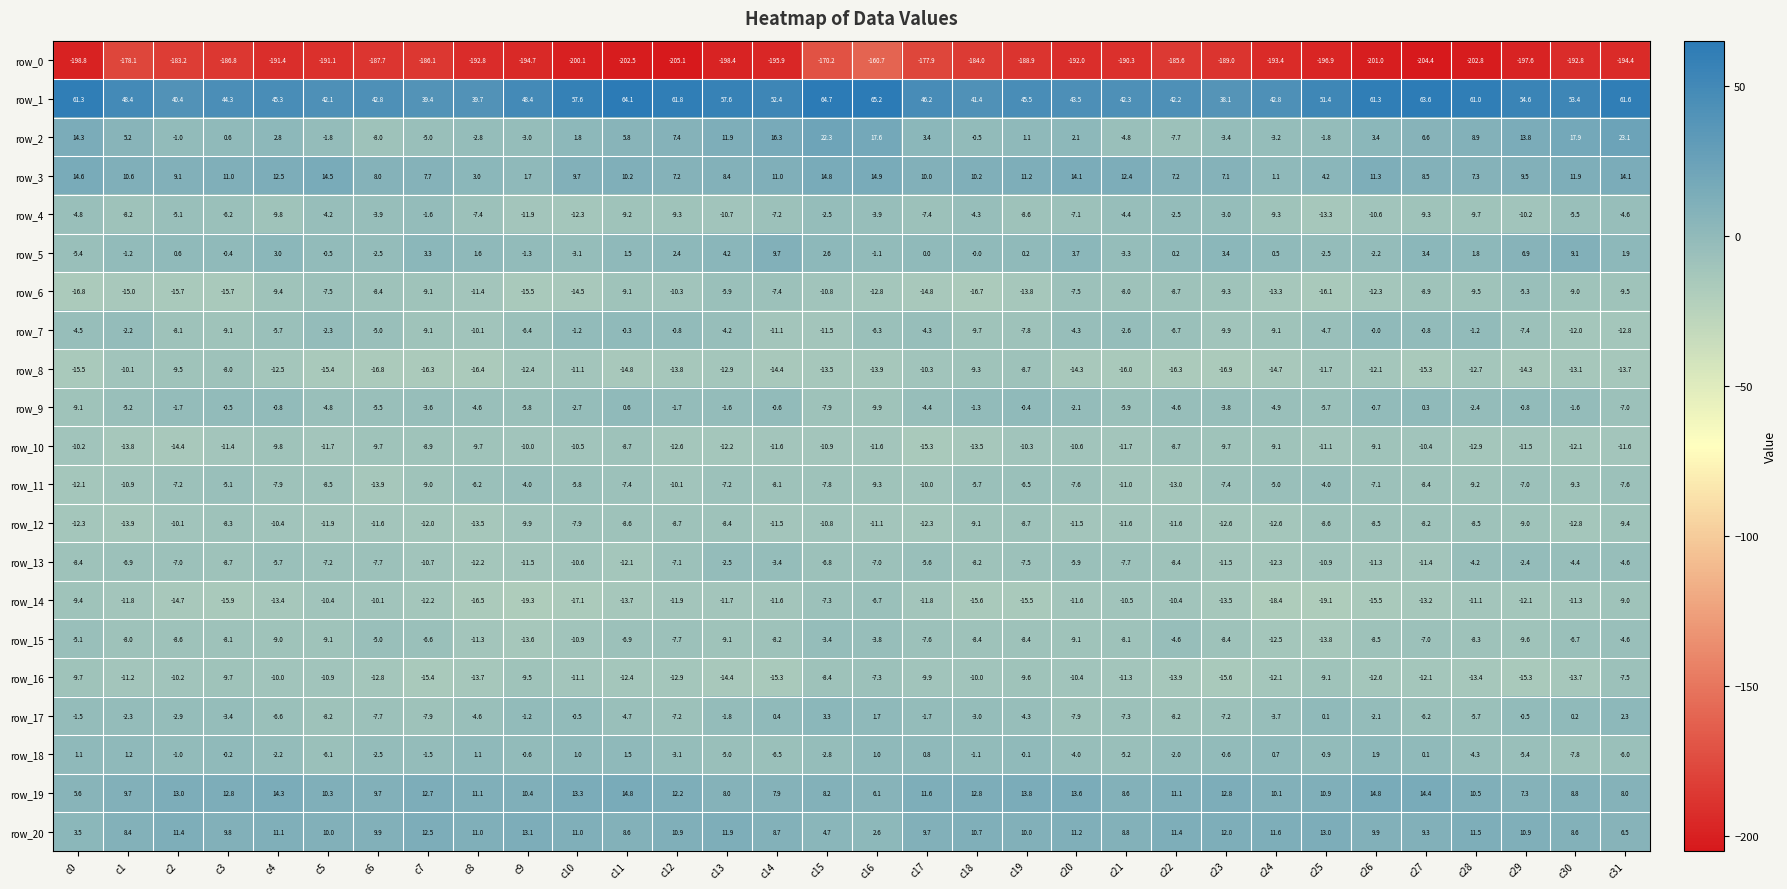

Rank the series by their maximum value, from highest to lowest.

row_1, row_2, row_3, row_19, row_20, row_5, row_17, row_18, row_9, row_7, row_4, row_13, row_15, row_11, row_6, row_14, row_16, row_12, row_8, row_10, row_0